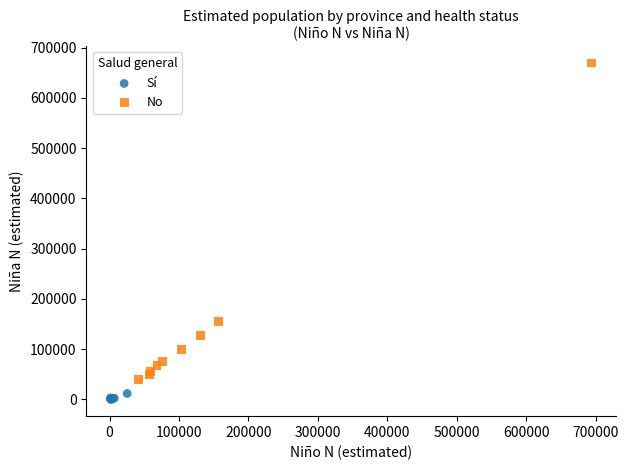

What are all the series names shown in the legend?

Sí, No